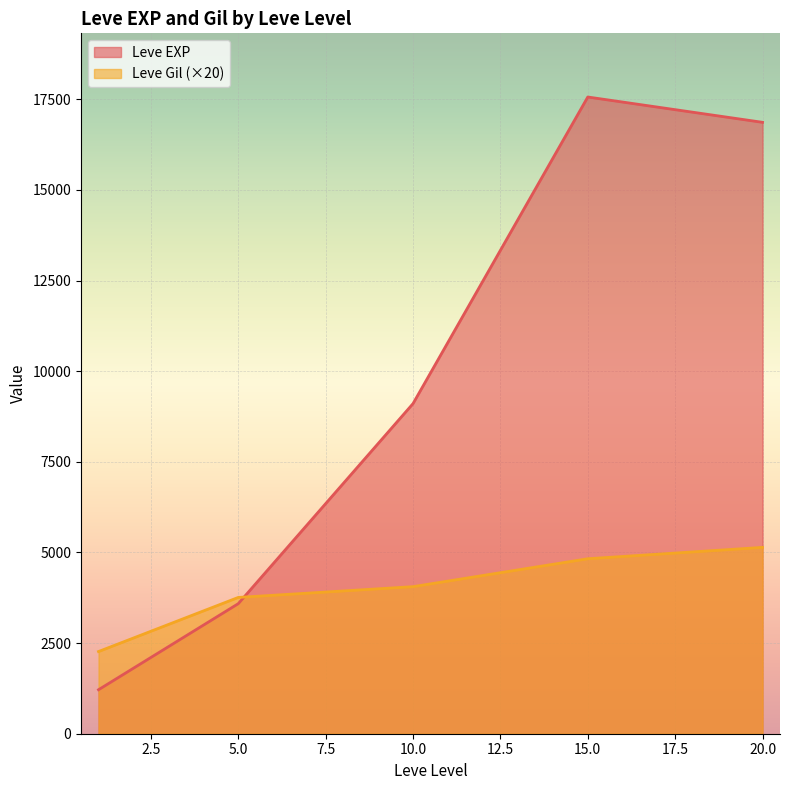

Which series has the largest range (max minus min)?

Leve EXP